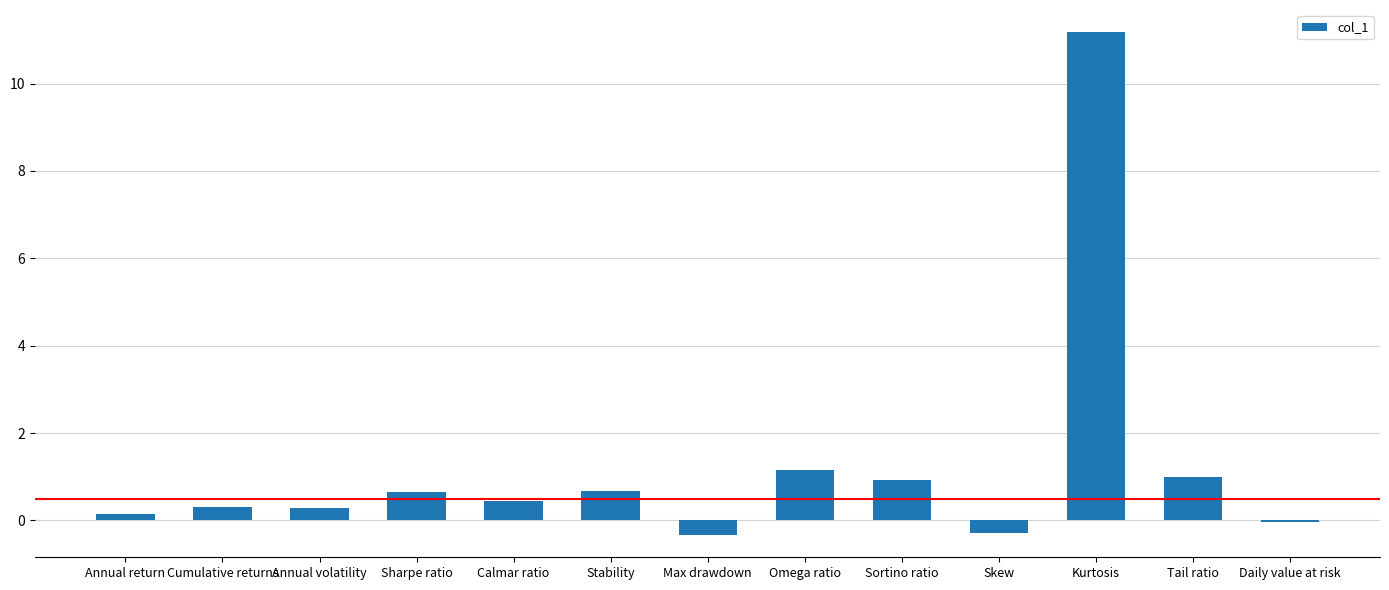

Are the bars horizontal?

No